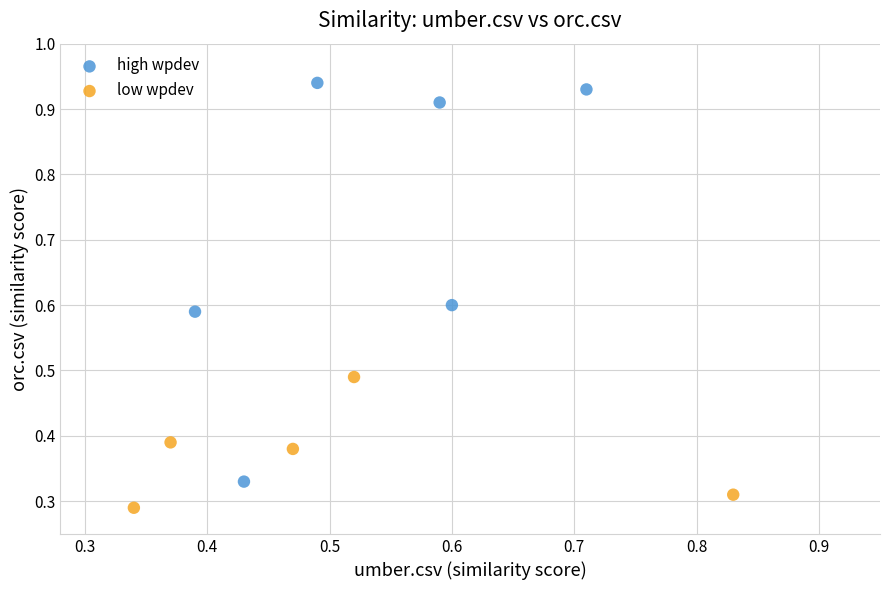

Which series contains the lowest Y value?

low wpdev